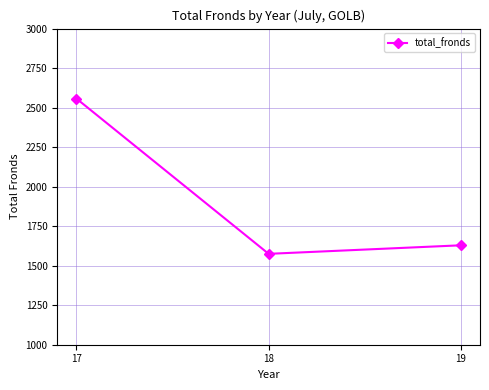

Reading right to left, transcribe all the data shown in this chart.

1629	1575	2557